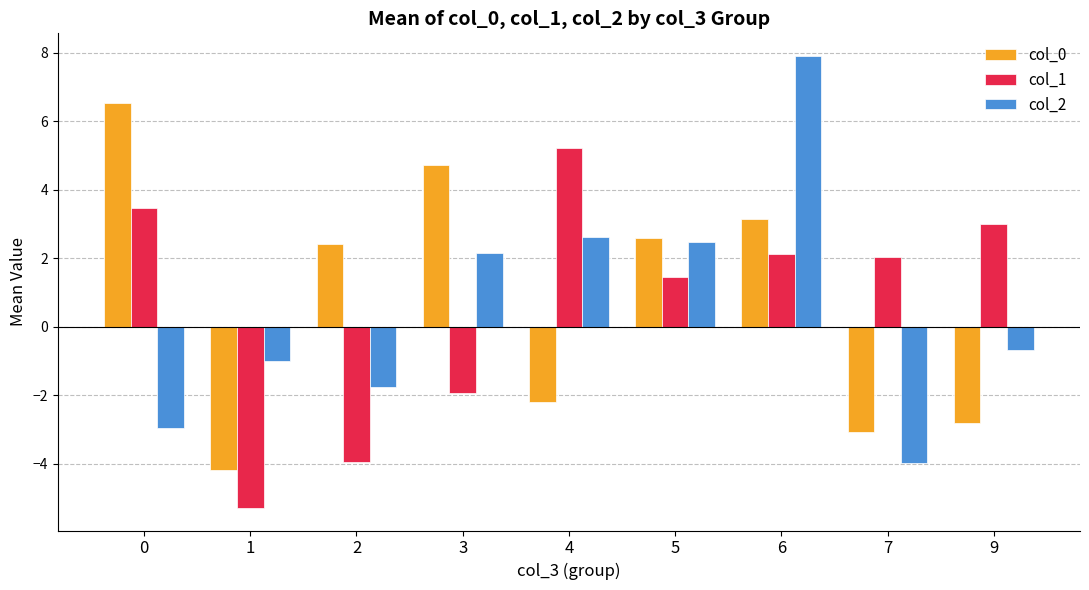

At 1, list the series in order from largest to smallest.

col_2, col_0, col_1